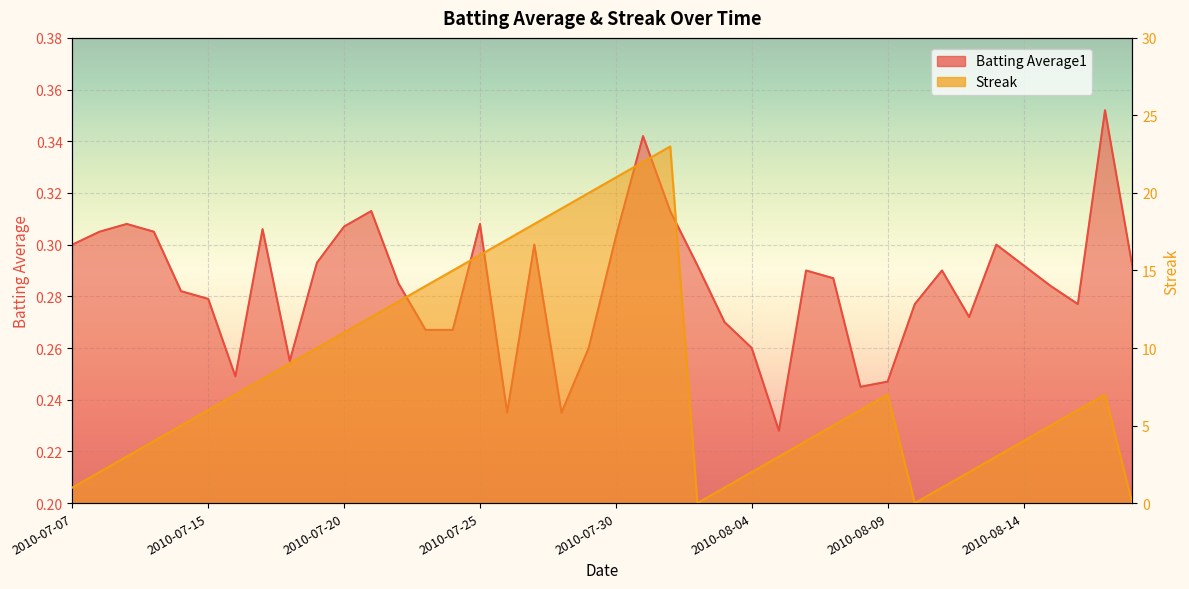

What is the total value across all series at 2010-08-06?

4.3